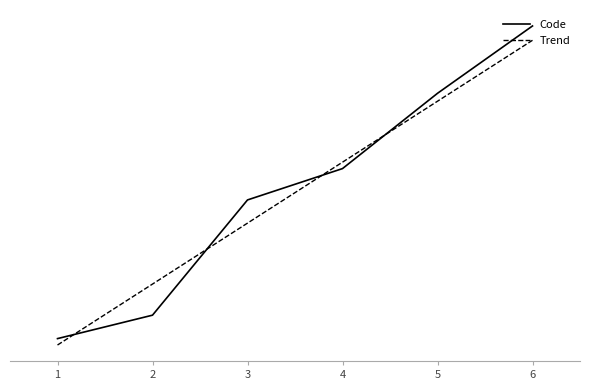

What is the value of the Code point at the 3rd from the left?

3.4